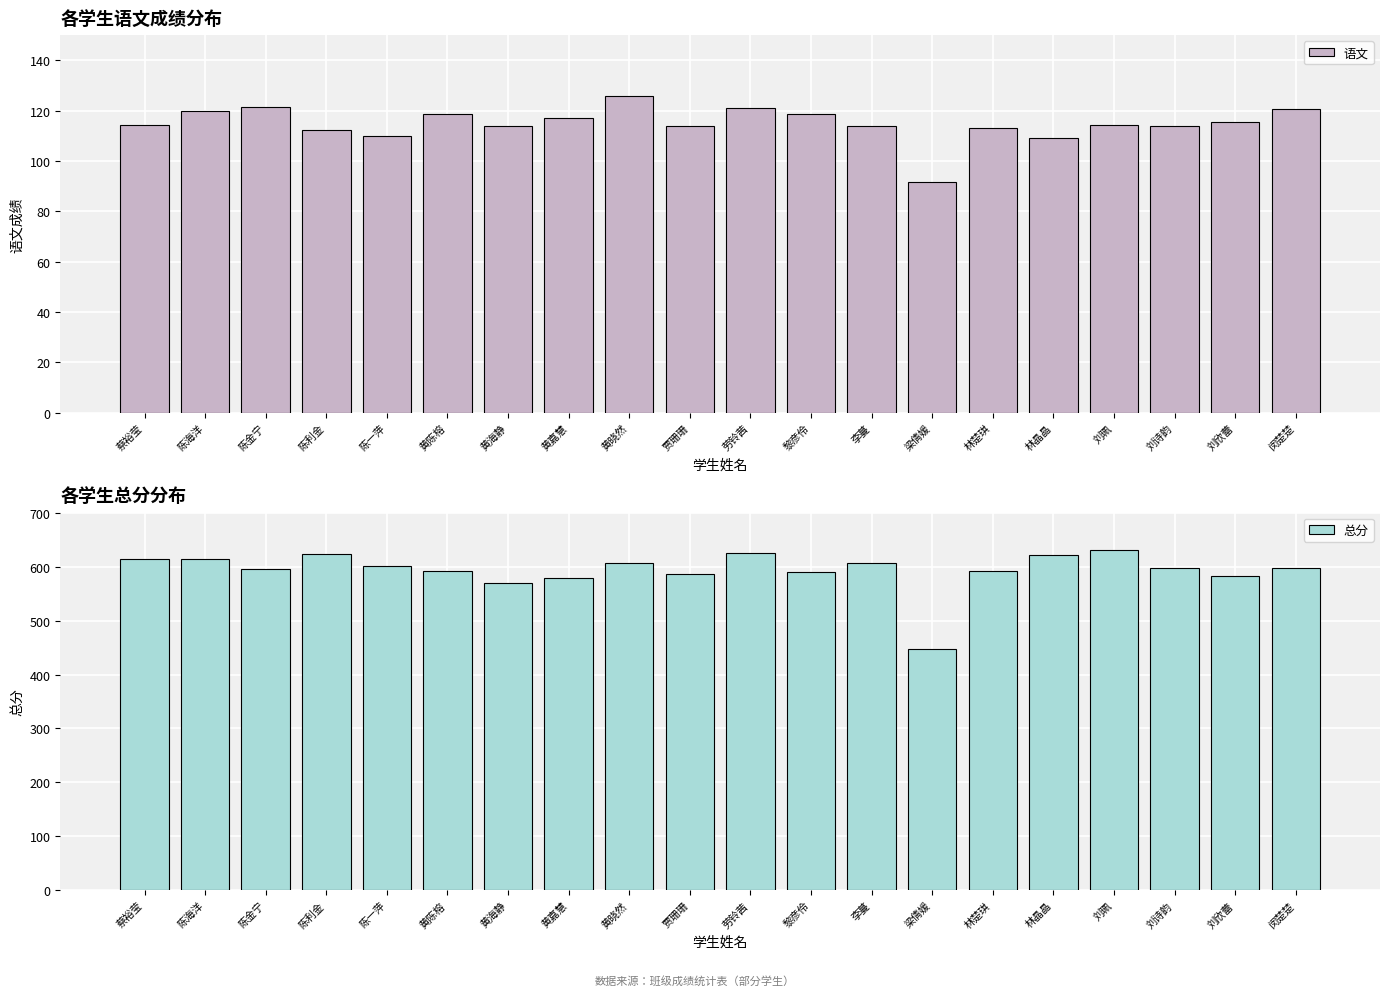

What position from the left is 黄陈榕?

6